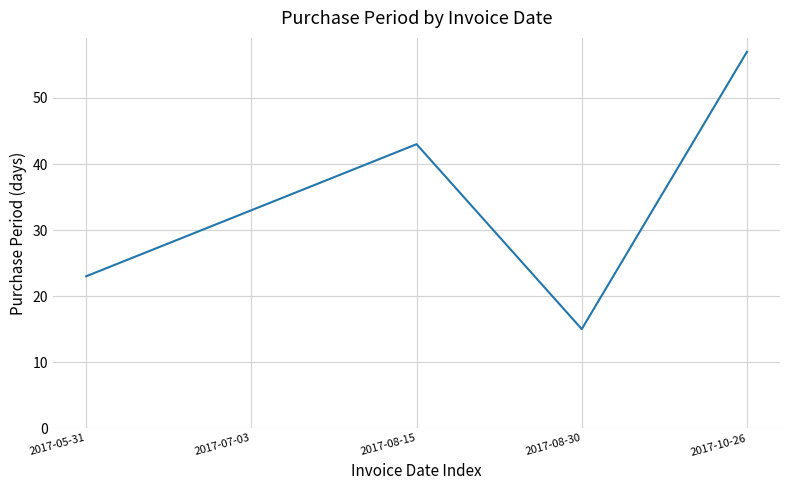

Reading right to left, what are all the values shown in this chart?

57	15	43	33	23